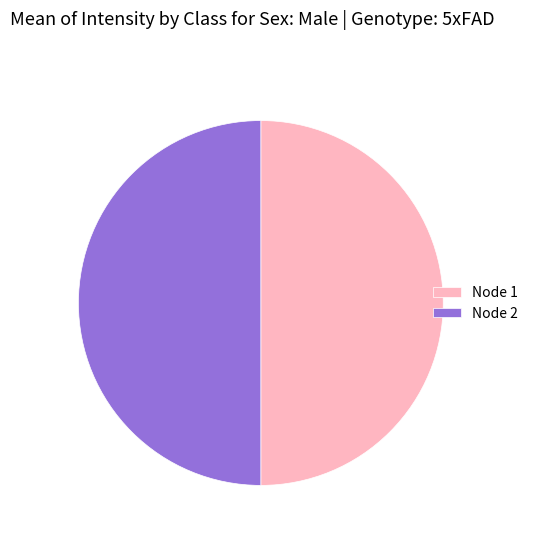

Count the number of slices in the pie.

2